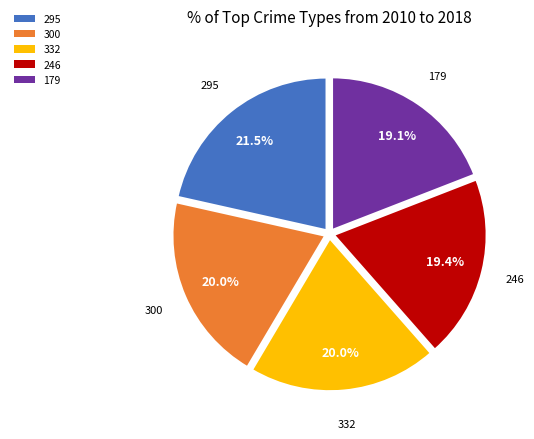

What is the largest slice in the pie chart?

295